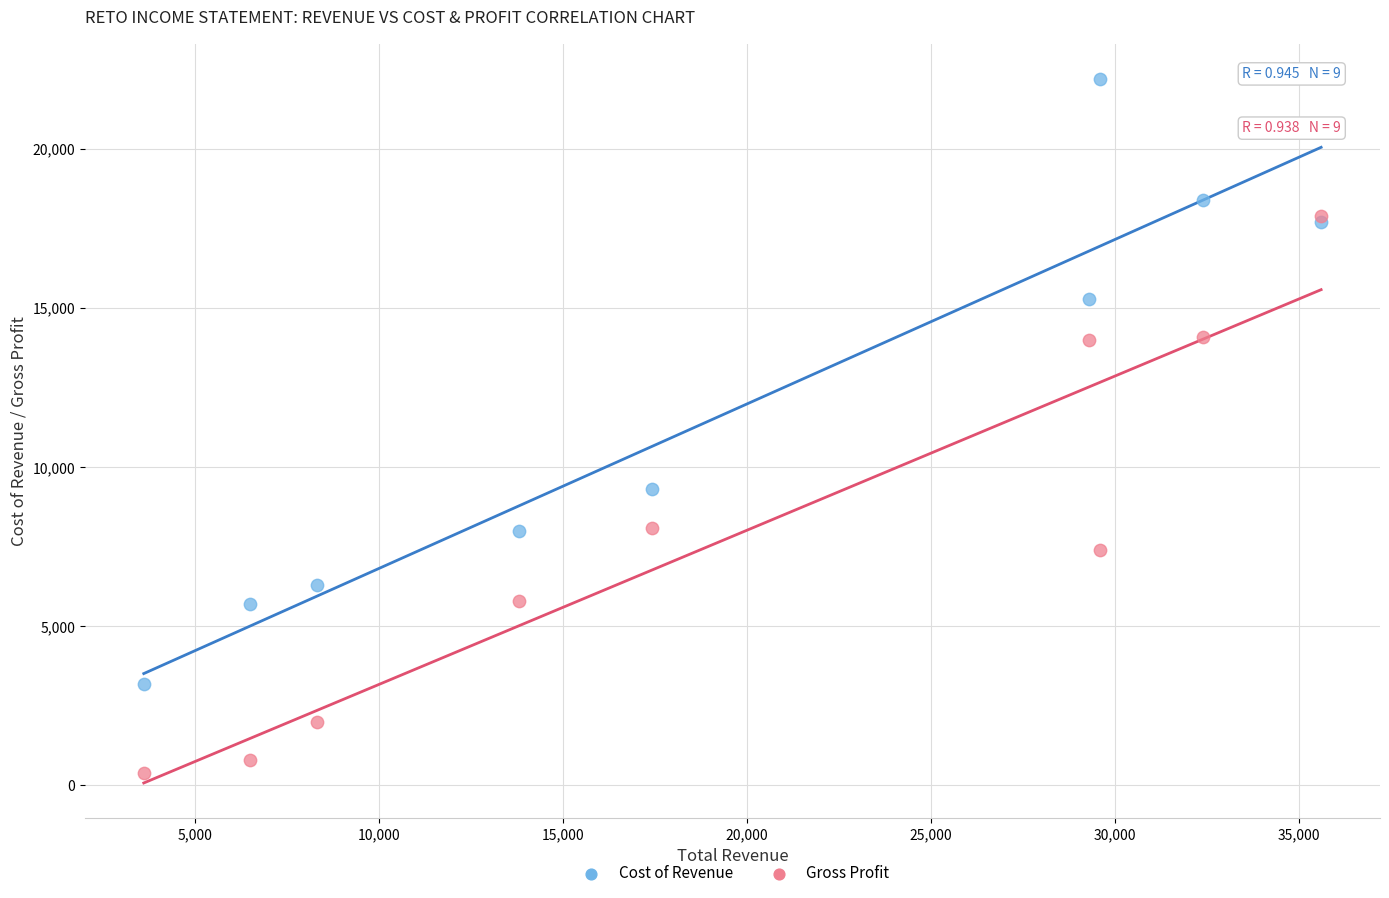

Across all series, what Y value is closest to 11300?

9300